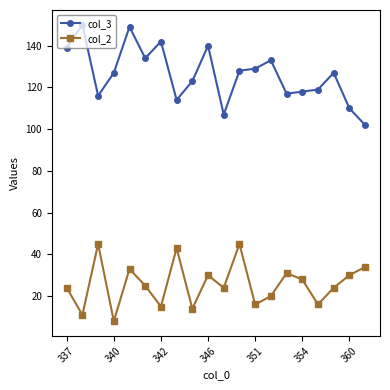

Which series has the widest spread of values?

col_3